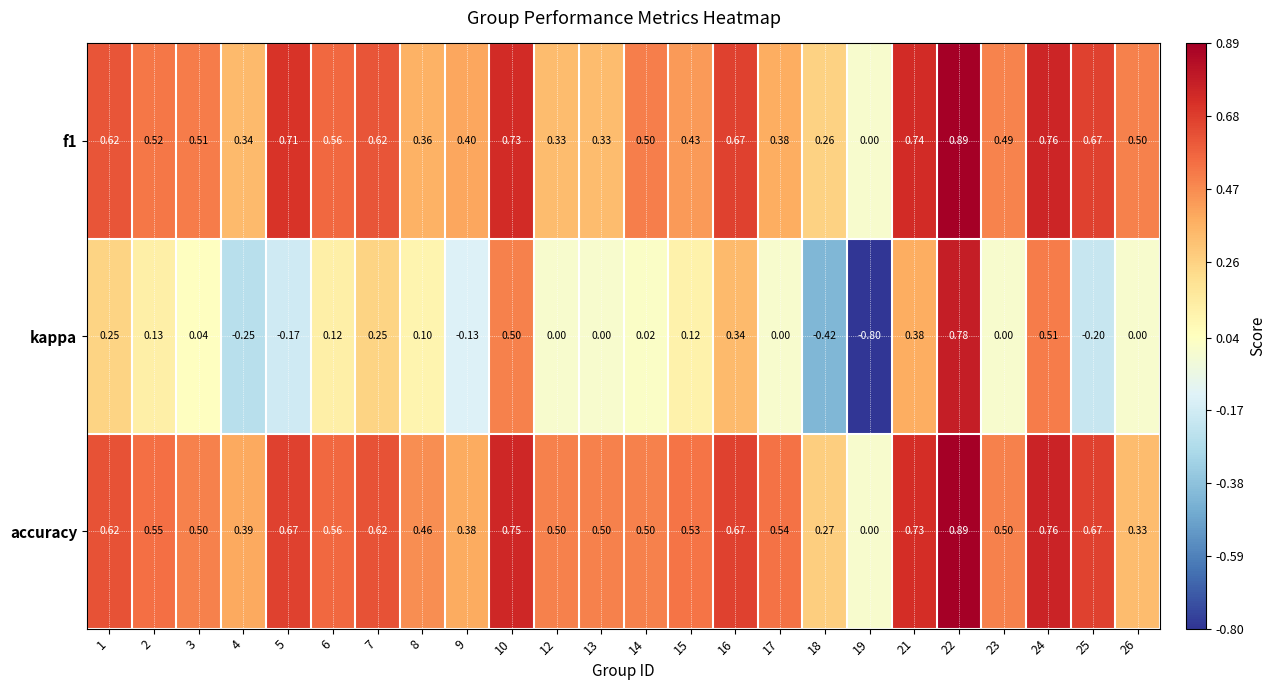

Which series has the widest spread of values?

kappa